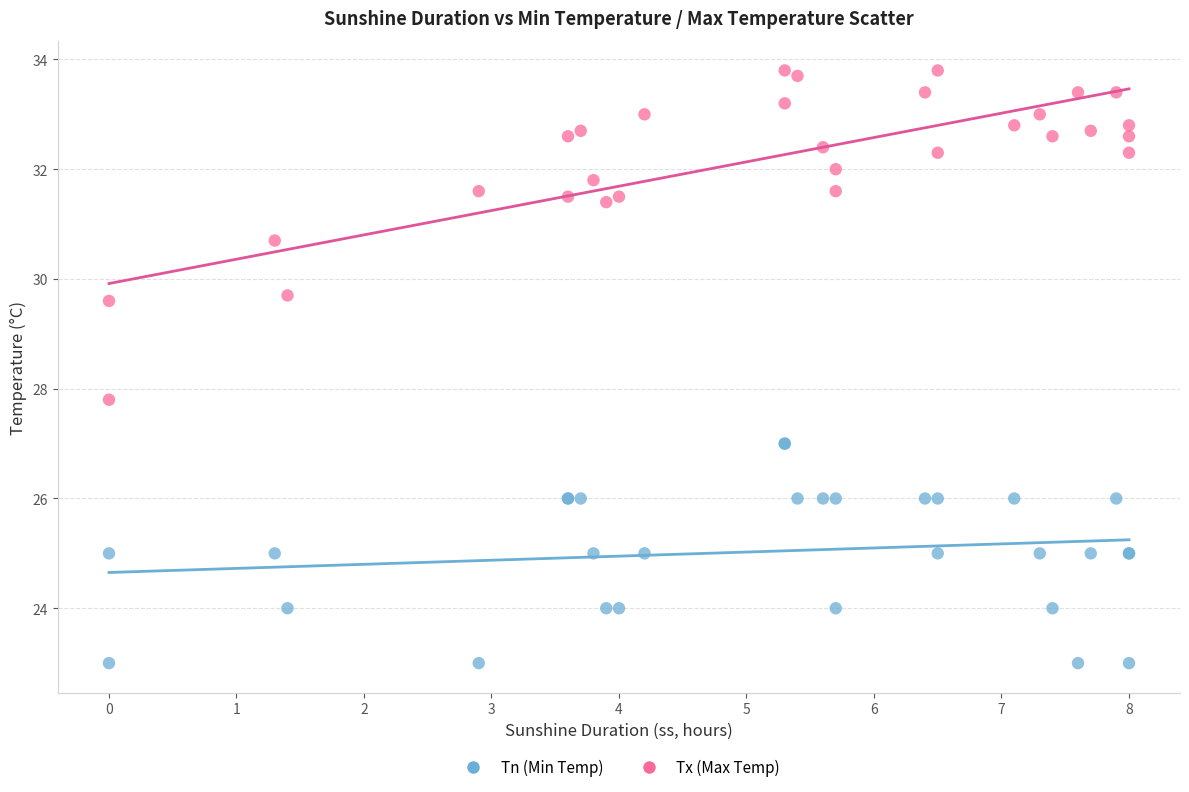

Across all series, what Y value is closest to 28?

27.8